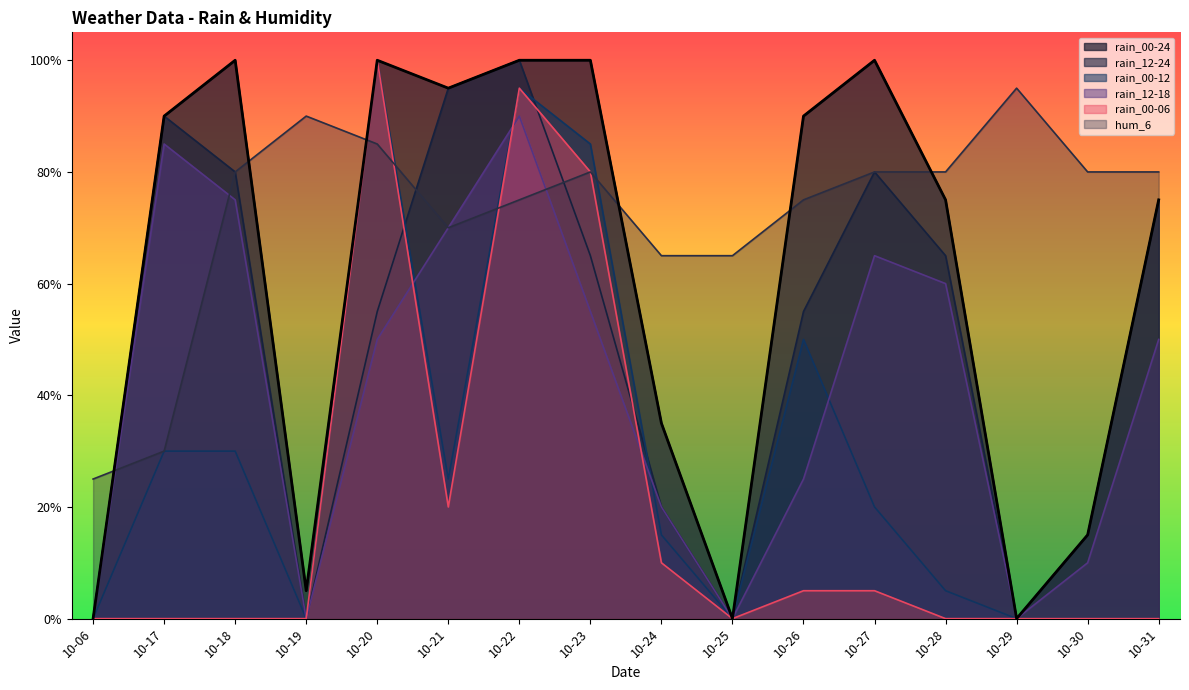

List the series in order of their overall mean, highest first.

hum_6, rain_00-24, rain_12-24, rain_12-18, rain_00-12, rain_00-06